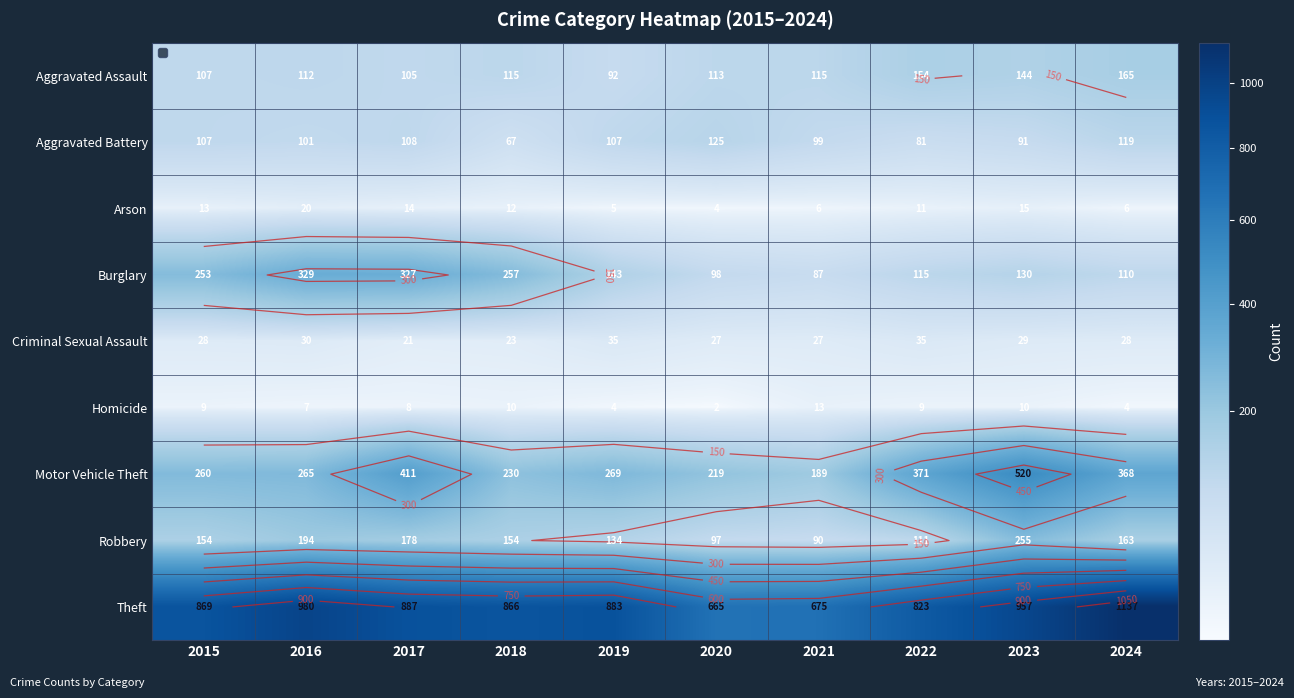

What is the spread (max minus min) of values at 2020?

663